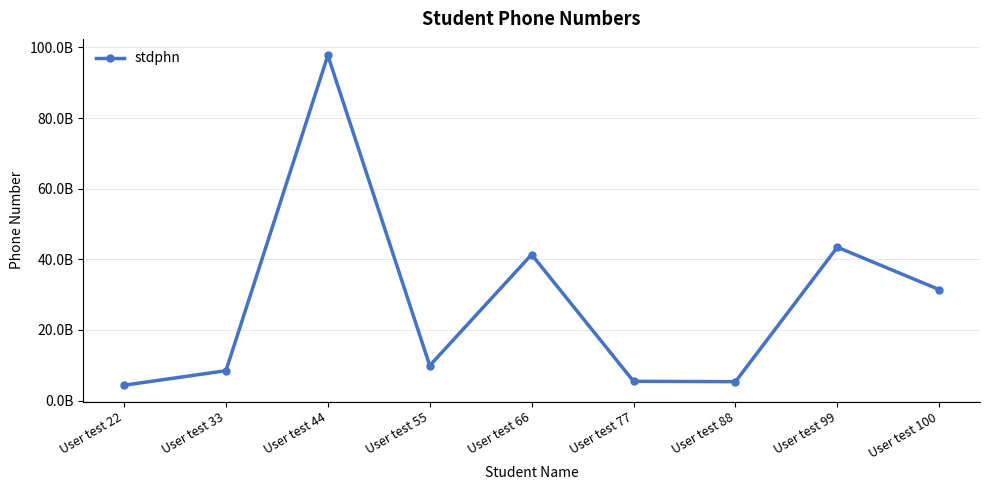

True or false: the data shows 41356745454 at User test 66.

True